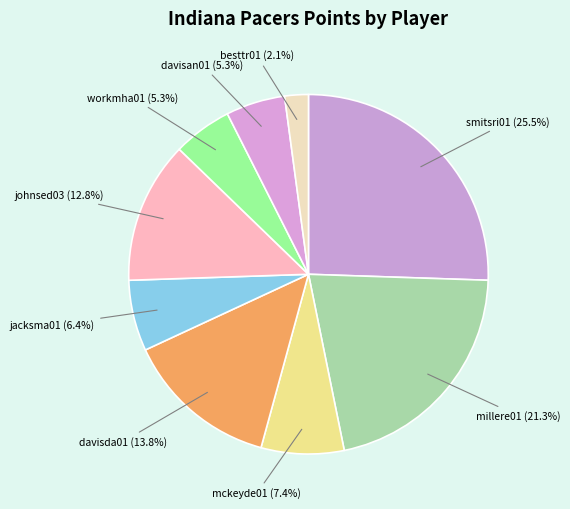

Which slice is the smallest?

besttr01